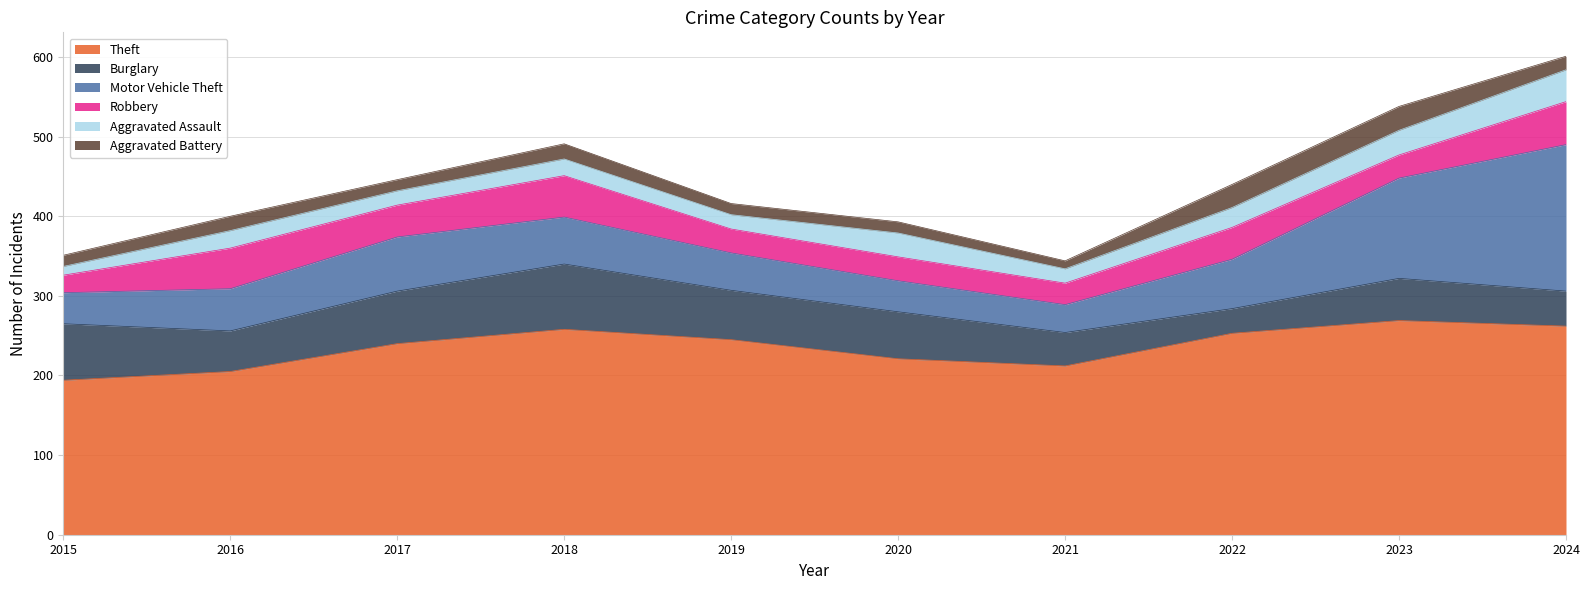

Which category has the highest value in the Theft series?

2023